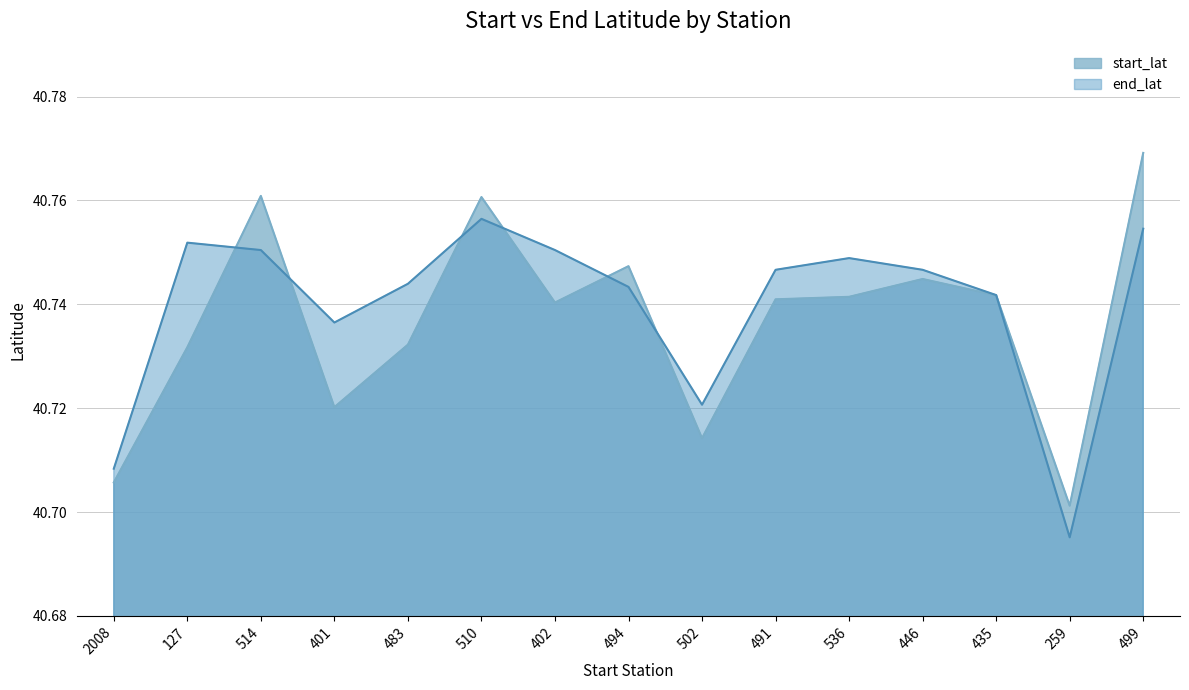

At which category is the sum across all series the highest?

499